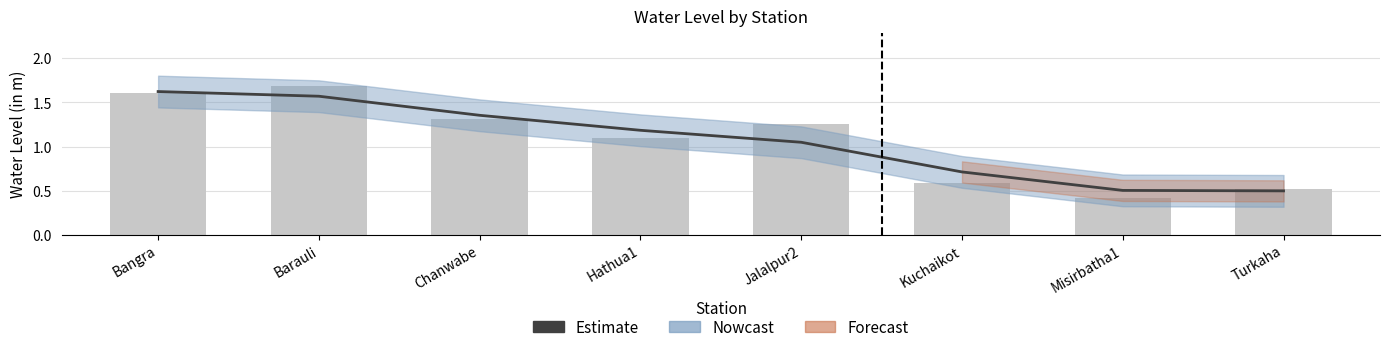

What is the label of the 7th bar from the right?

Barauli